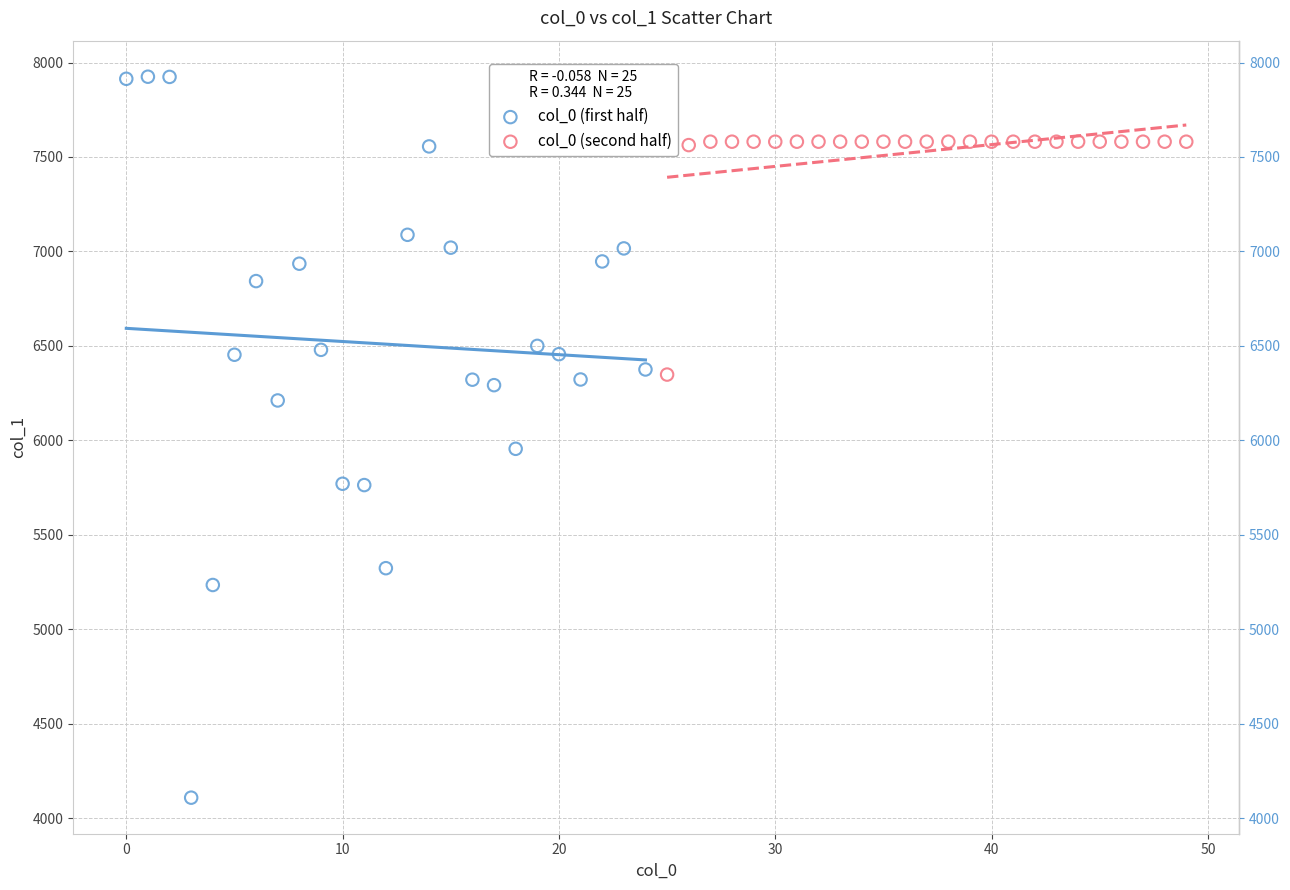

Which series reaches the maximum Y coordinate?

col_0 (first half)